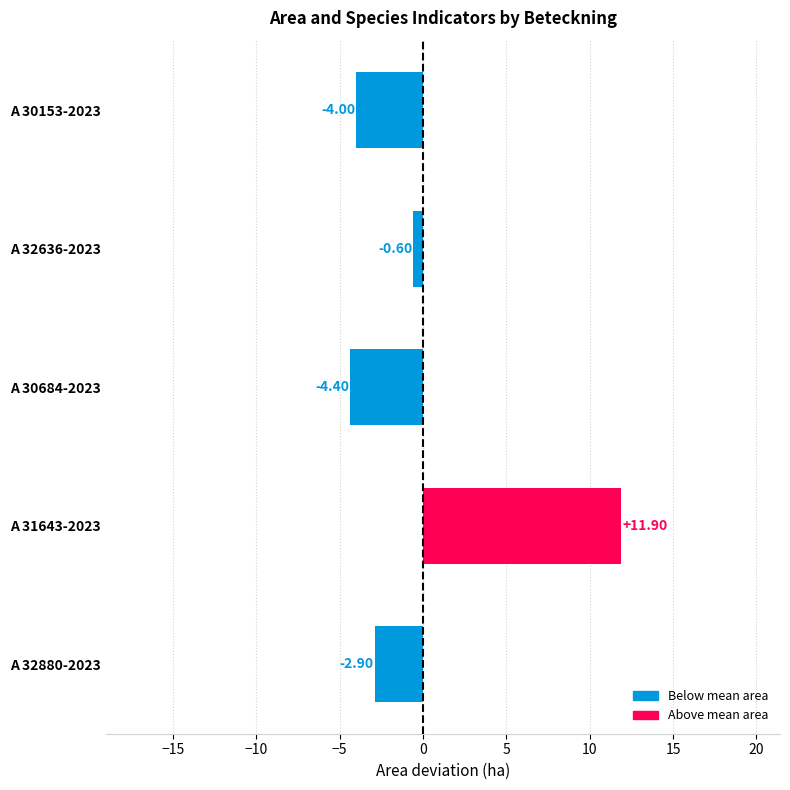

What is the difference between the second highest and minimum values?

3.8